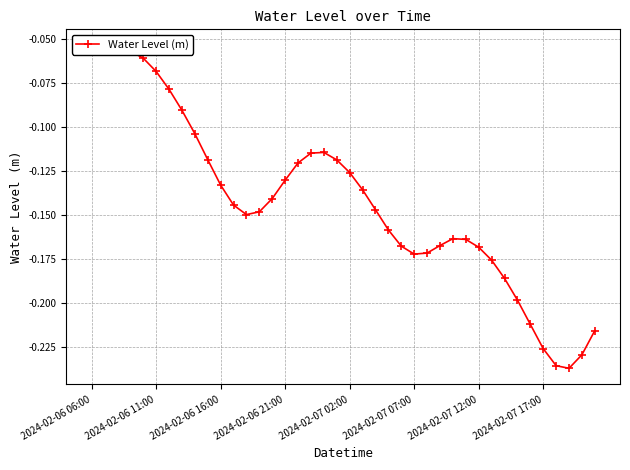

What is the greatest value displayed?

-0.1